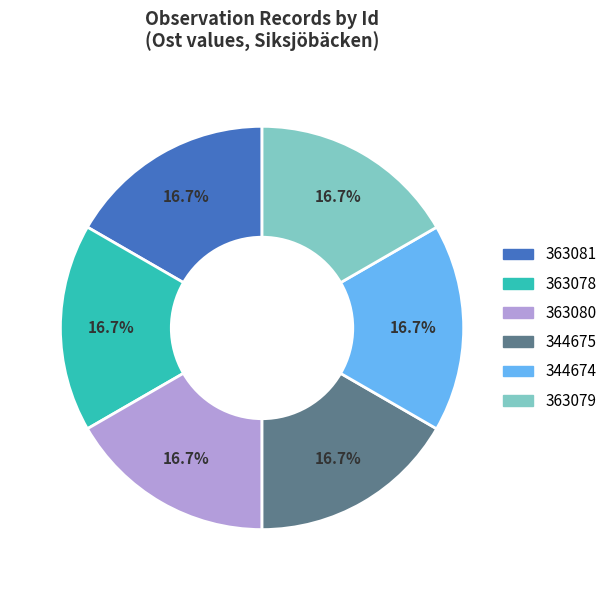

Is 363081 the majority of the pie?

No